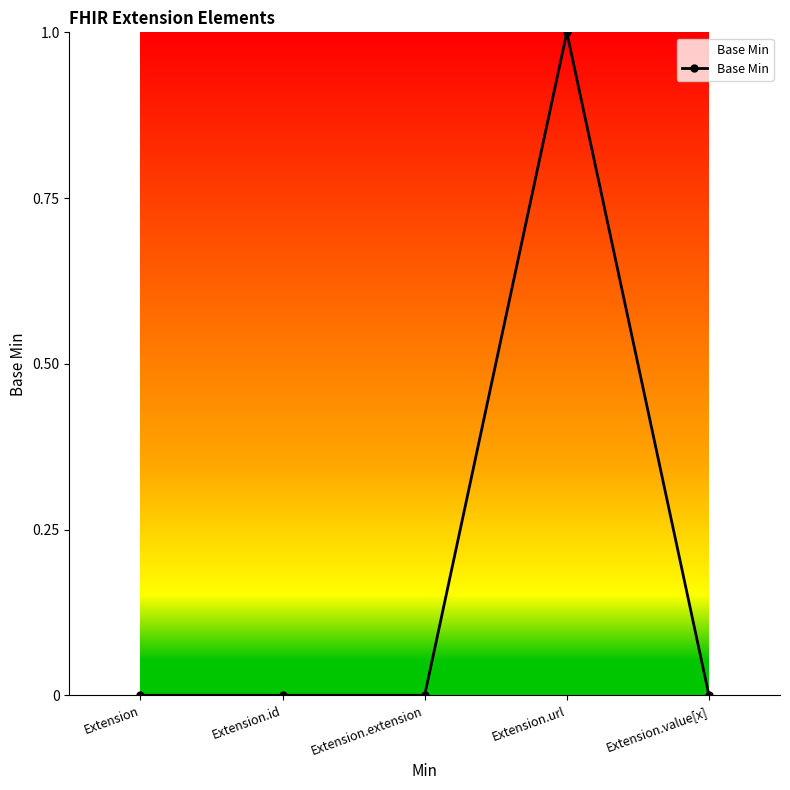

Reading right to left, list all the values displayed in this chart.

0	1	0	0	0